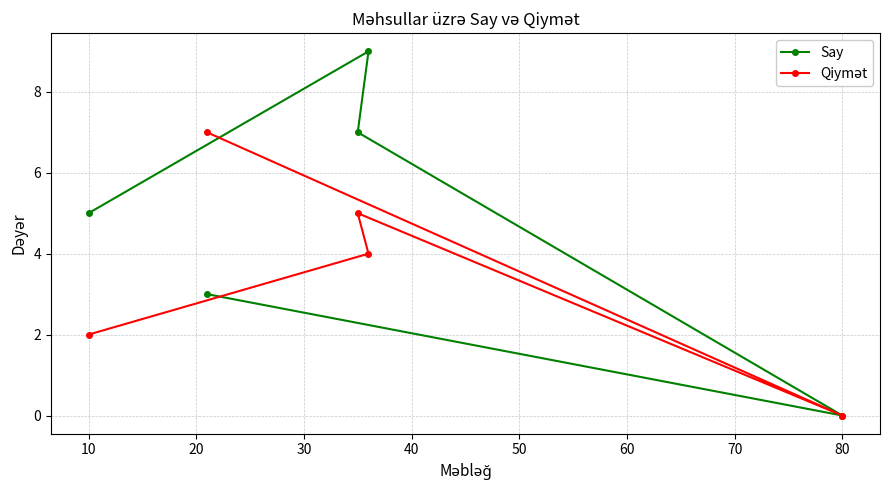

What is the greatest value displayed?

9